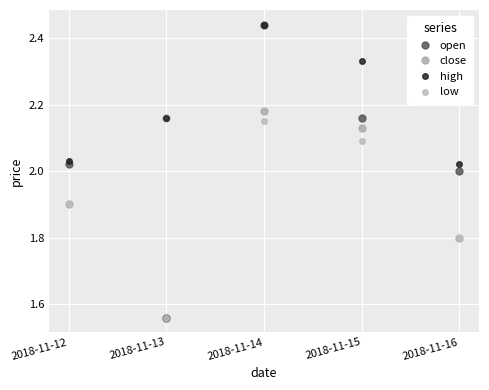

True or false: high and close intersect in this chart.

False